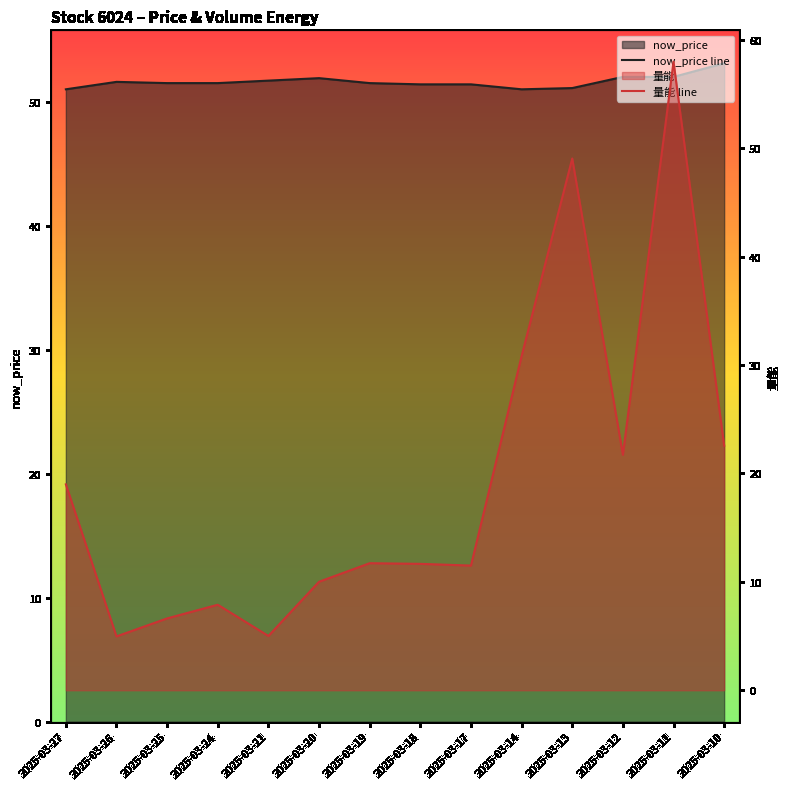

The now_price line series shows 51.5 at 2025-03-19. True or false?

True